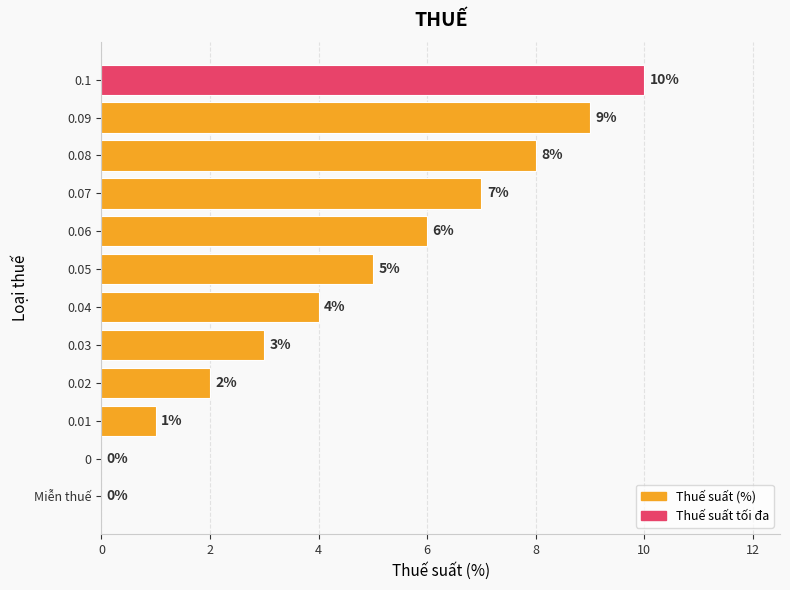

Between 0.06 and 0.03, which is larger?

0.06